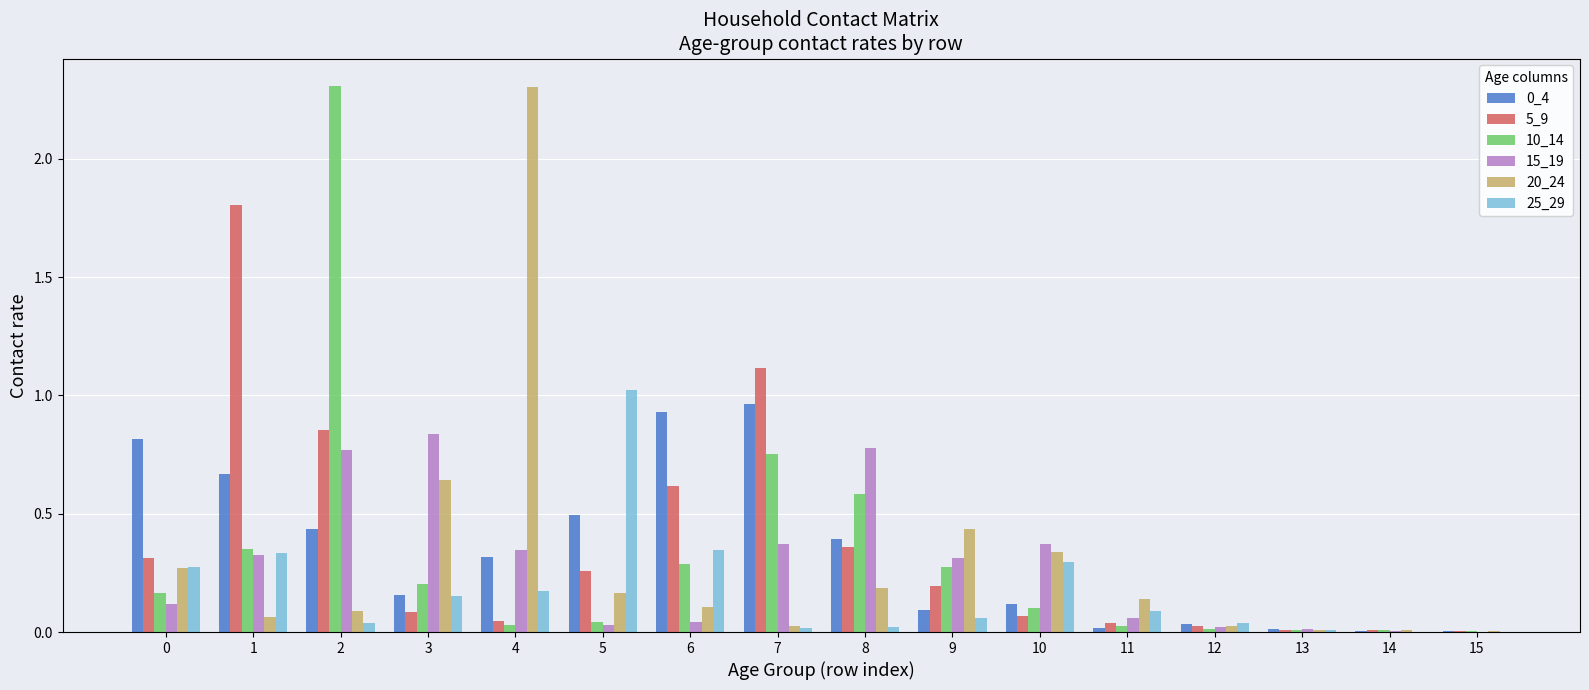

The 15_19 series shows 0.8 at 3. True or false?

True